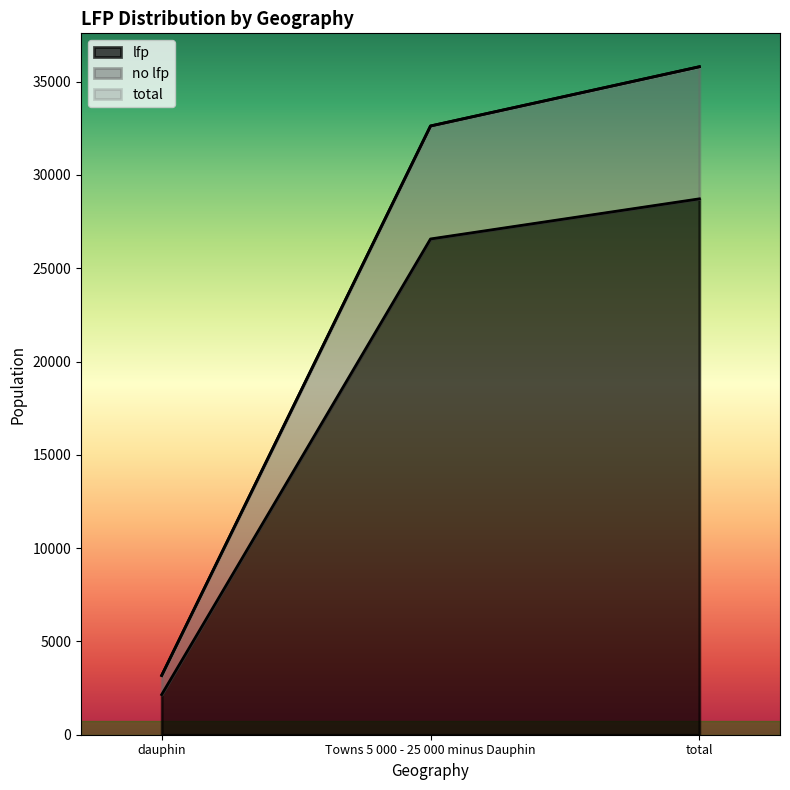

Reading right to left, extract all data points from this chart.

no lfp: total=35800	Towns 5 000 - 25 000 minus Dauphin=32625	dauphin=3175
lfp: total=28720	Towns 5 000 - 25 000 minus Dauphin=26570	dauphin=2150
total: total=35800	Towns 5 000 - 25 000 minus Dauphin=32625	dauphin=3175